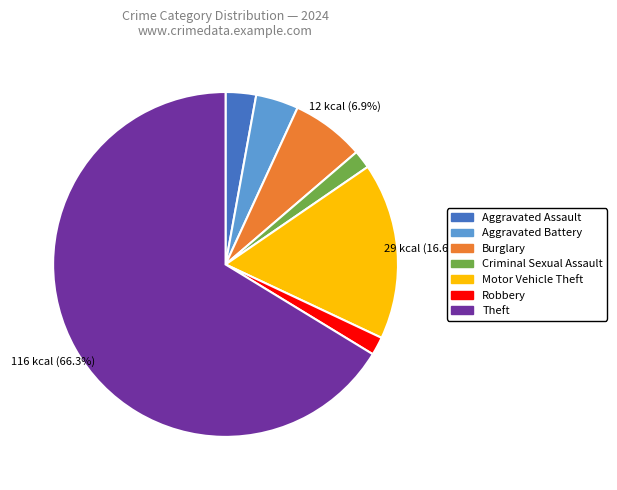

Is Burglary the majority of the pie?

No